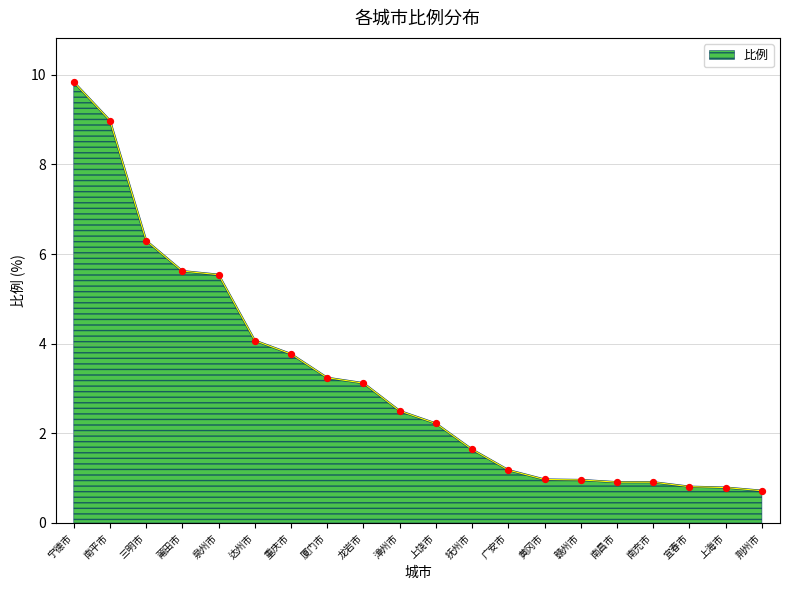

What is the ratio of the value at 宁德市 to the value at 上饶市?

4.4